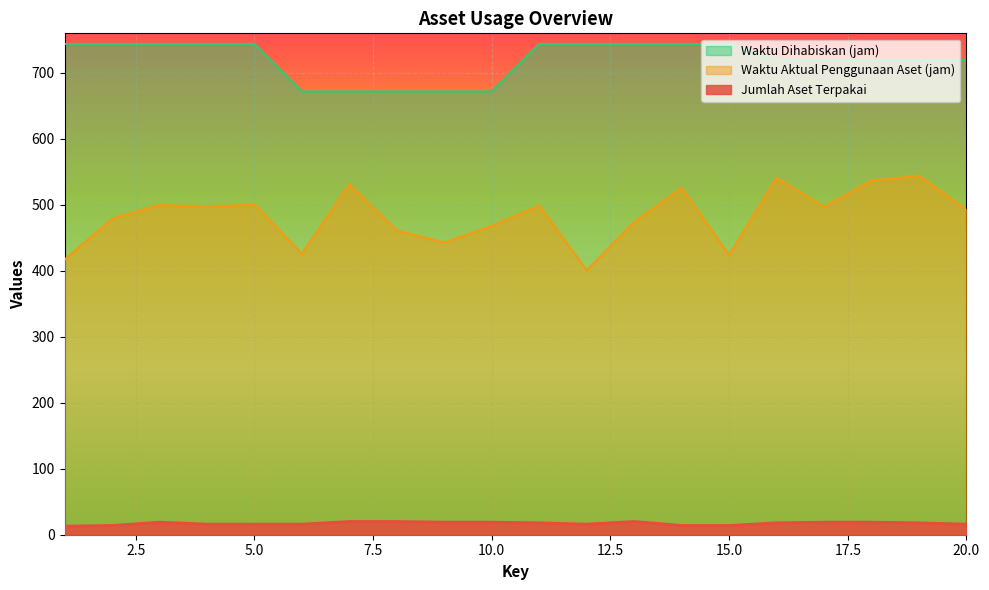

How many Waktu Dihabiskan (jam) values are between 720 and 744?

15